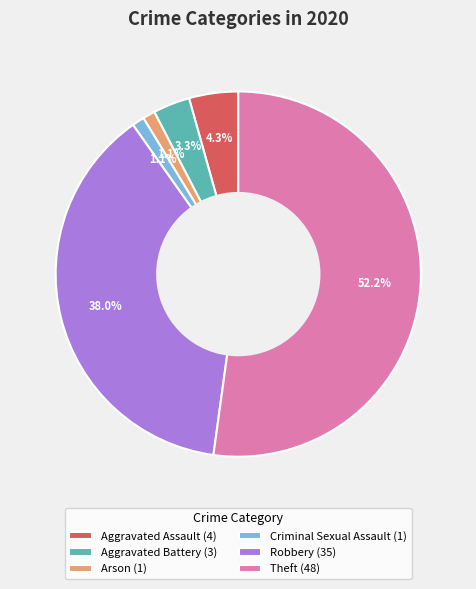

Between Aggravated Battery (3) and Robbery (35), which is larger?

Robbery (35)